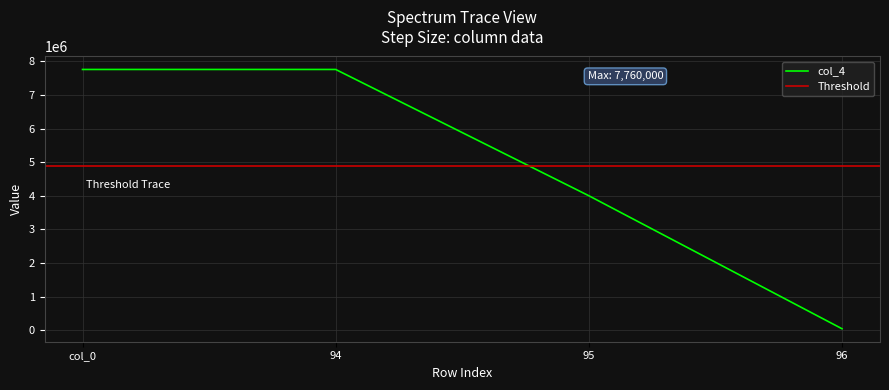

What is the label of the 3rd point from the left?

95